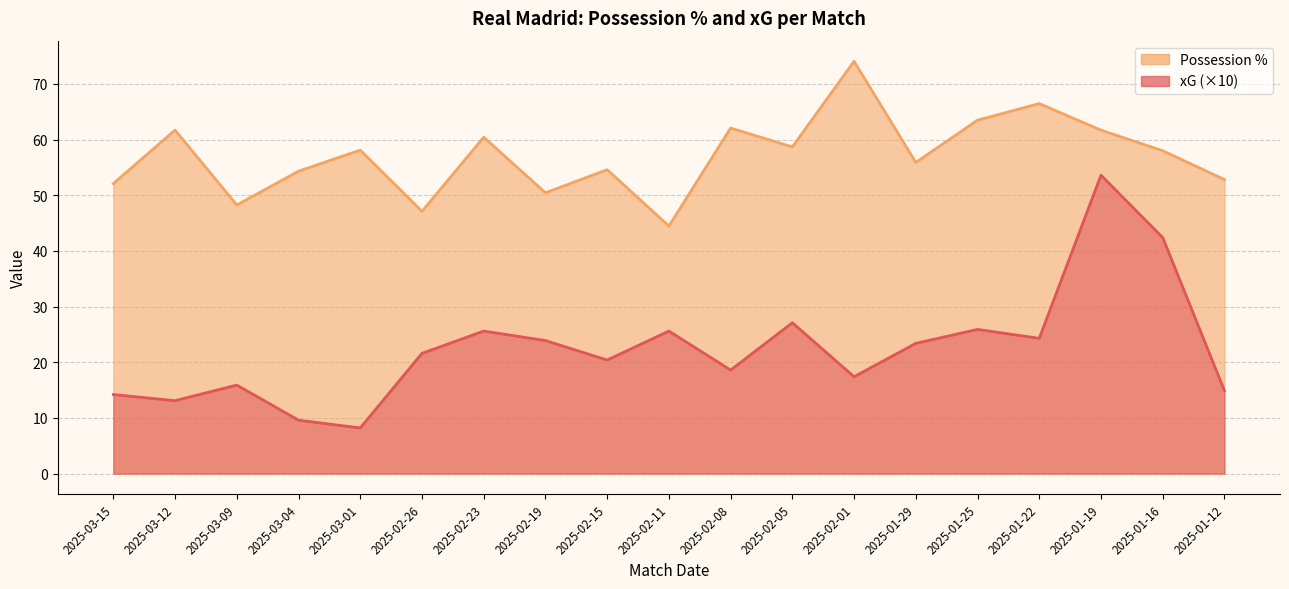

List the labels in order of xG value, largest first.

2025-01-19, 2025-01-16, 2025-02-05, 2025-01-25, 2025-02-23, 2025-02-11, 2025-01-22, 2025-02-19, 2025-01-29, 2025-02-26, 2025-02-15, 2025-02-08, 2025-02-01, 2025-03-09, 2025-01-12, 2025-03-15, 2025-03-12, 2025-03-04, 2025-03-01